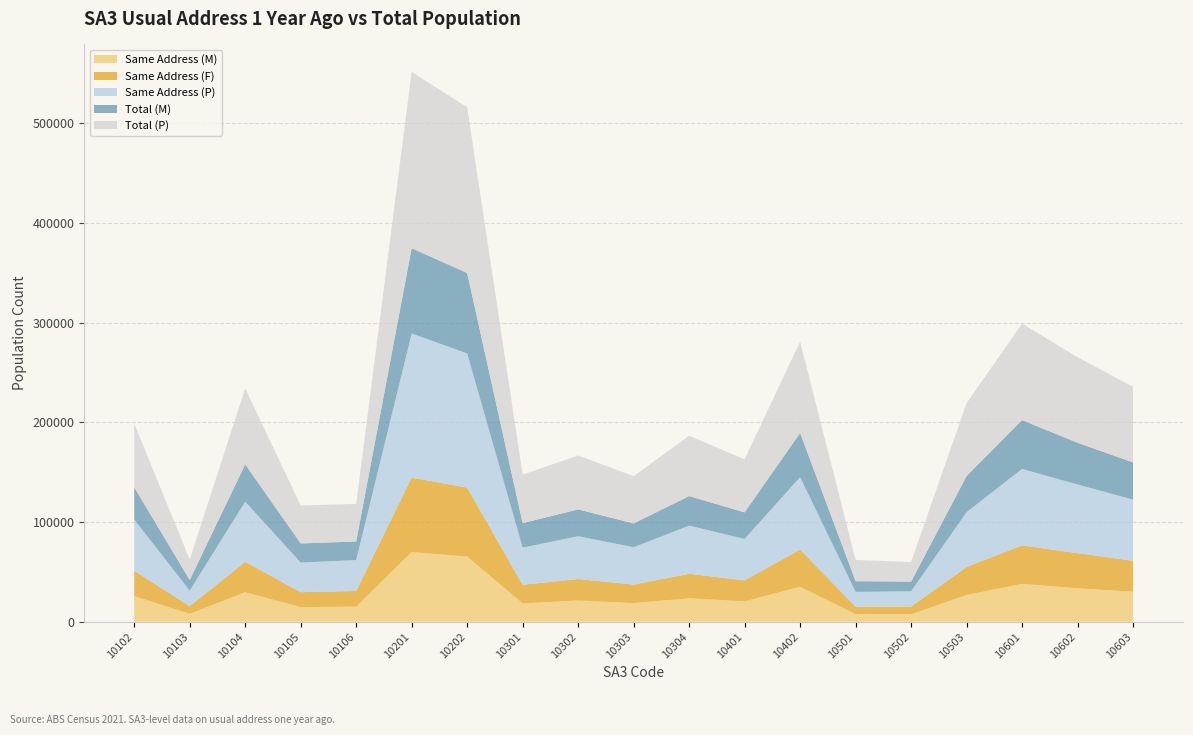

Reading left to right, list all the values displayed in this chart.

Same Address (M): 10102=25817	10103=7987	10104=29565	10105=14754	10106=15209	10201=69925	10202=65385	10301=18421	10302=21354	10303=18740	10304=23565	10401=20448	10402=35096	10501=7614	10502=7521	10503=26910	10601=38045	10602=33562	10603=30130
Same Address (F): 10102=25450	10103=7674	10104=30669	10105=14958	10106=15738	10201=74569	10202=69120	10301=18757	10302=21544	10303=18619	10304=24643	10401=21088	10402=37405	10501=7385	10502=7782	10503=28041	10601=38575	10602=35277	10603=31094
Same Address (P): 10102=51270	10103=15665	10104=60235	10105=29711	10106=30944	10201=144494	10202=134508	10301=37180	10302=42896	10303=37362	10304=48209	10401=41533	10402=72507	10501=14998	10502=15304	10503=54954	10601=76619	10602=68841	10603=61218
Total (M): 10102=32250	10103=10594	10104=37345	10105=19130	10106=18583	10201=85494	10202=80579	10301=24517	10302=26899	10303=23882	10304=29592	10401=26606	10402=44263	10501=10706	10502=9653	10503=36206	10601=48924	10602=41755	10603=37349
Total (P): 10102=63944	10103=20550	10104=76153	10105=38008	10106=37747	10201=176665	10202=166190	10301=48610	10302=54079	10303=47375	10304=60455	10401=53222	10402=91612	10501=21325	10502=19674	10503=73085	10601=96725	10602=85793	10603=75754